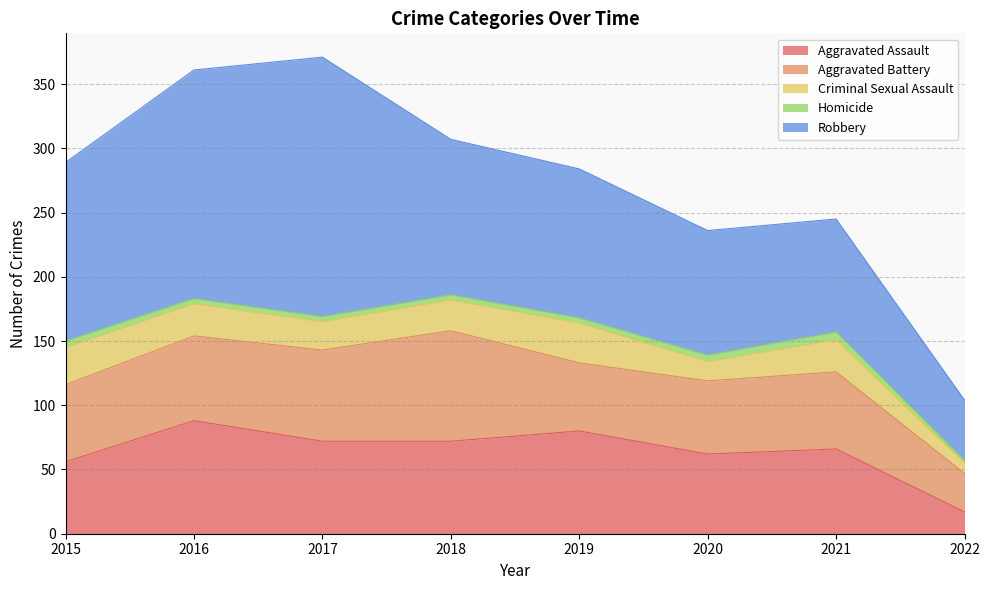

What is the average value of the Aggravated Battery series?

60